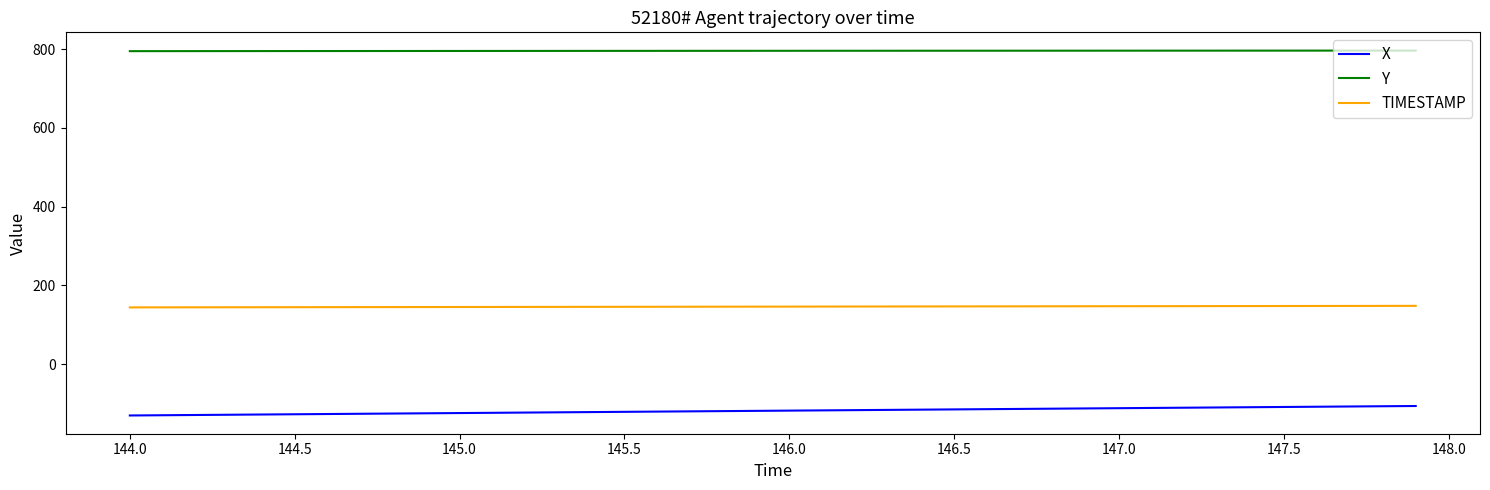

True or false: X and Y cross at least once.

False